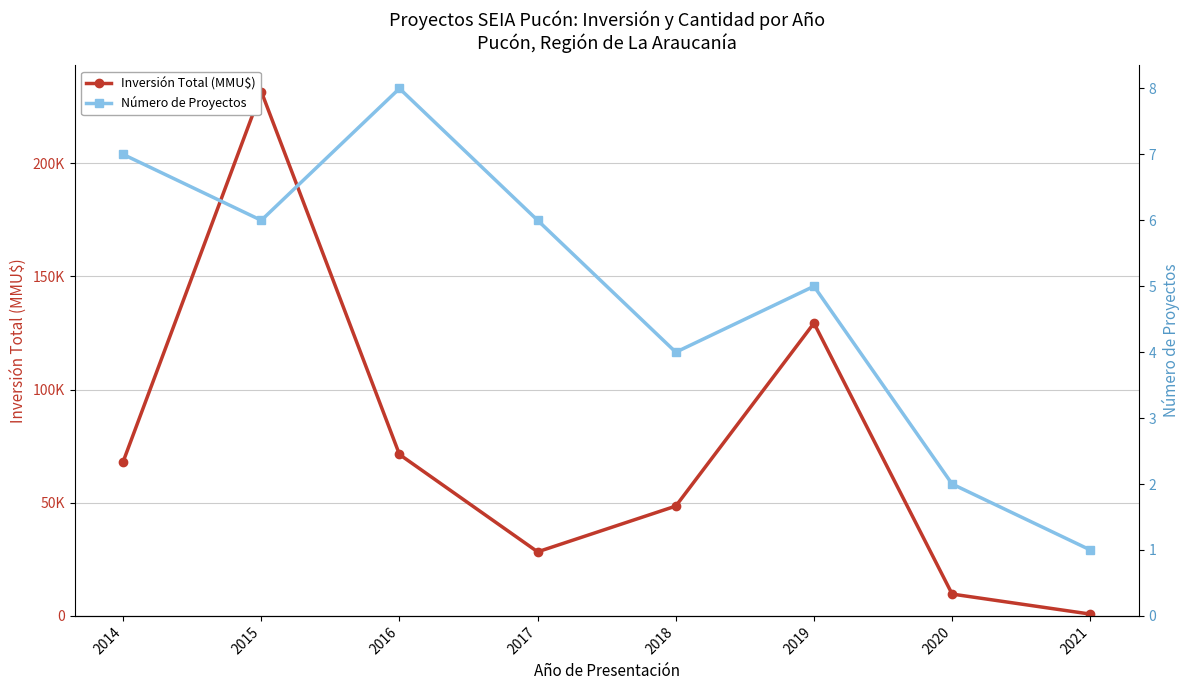

What is the value of the Número de Proyectos point at the 3rd from the left?

8